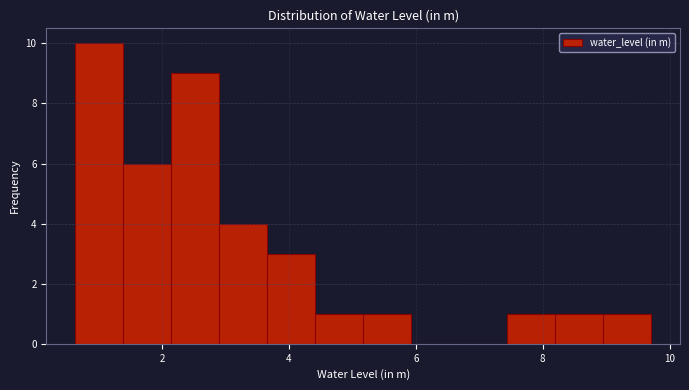

Around what value on the x-axis is the tallest bar? Give the approximate position of its centre, as read against the axis.

1.0